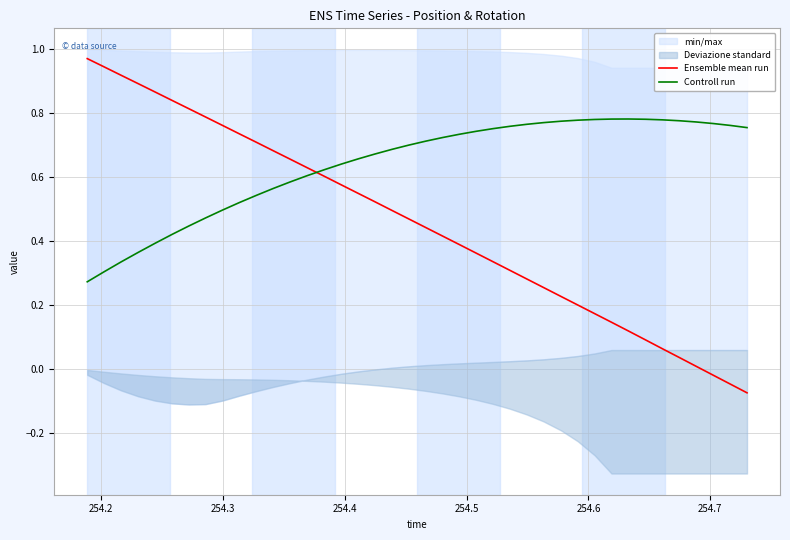

What is the lowest value of the Controll run series?

0.3